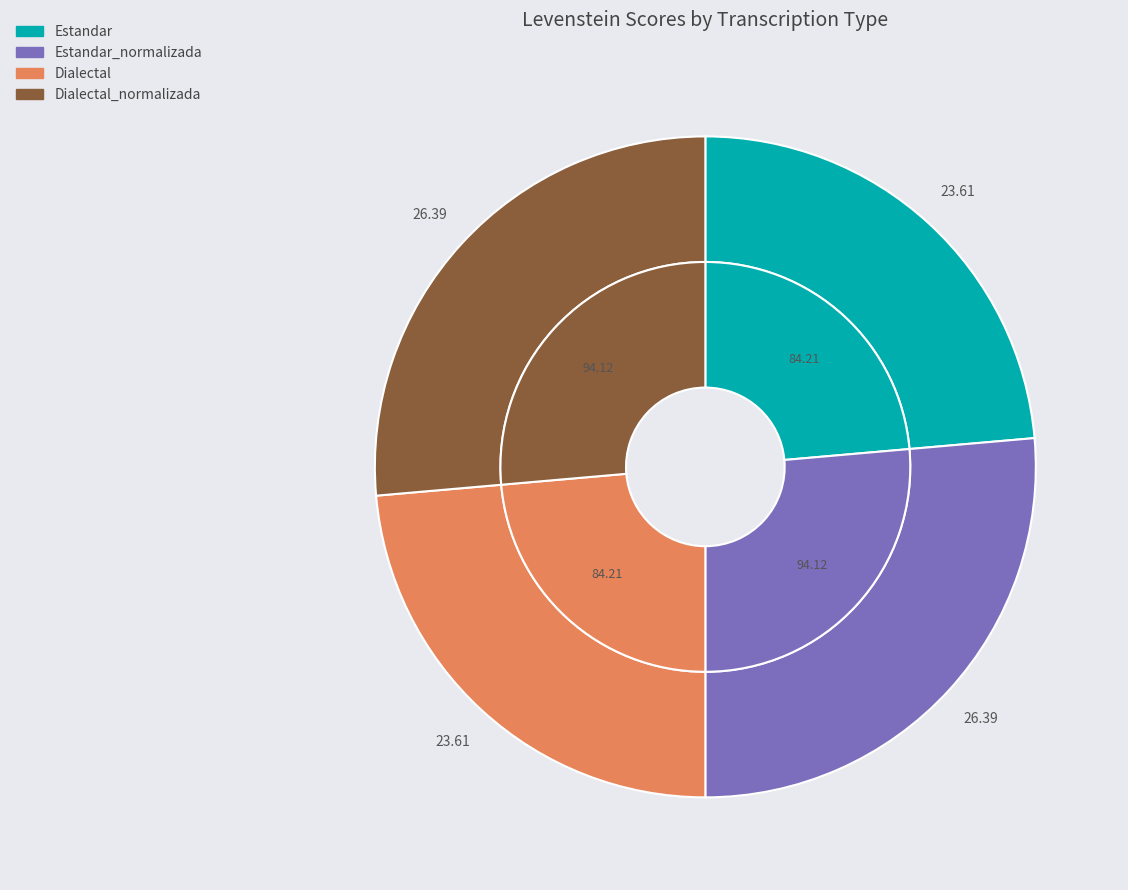

Is it true that Dialectal is 24% of the pie?

True